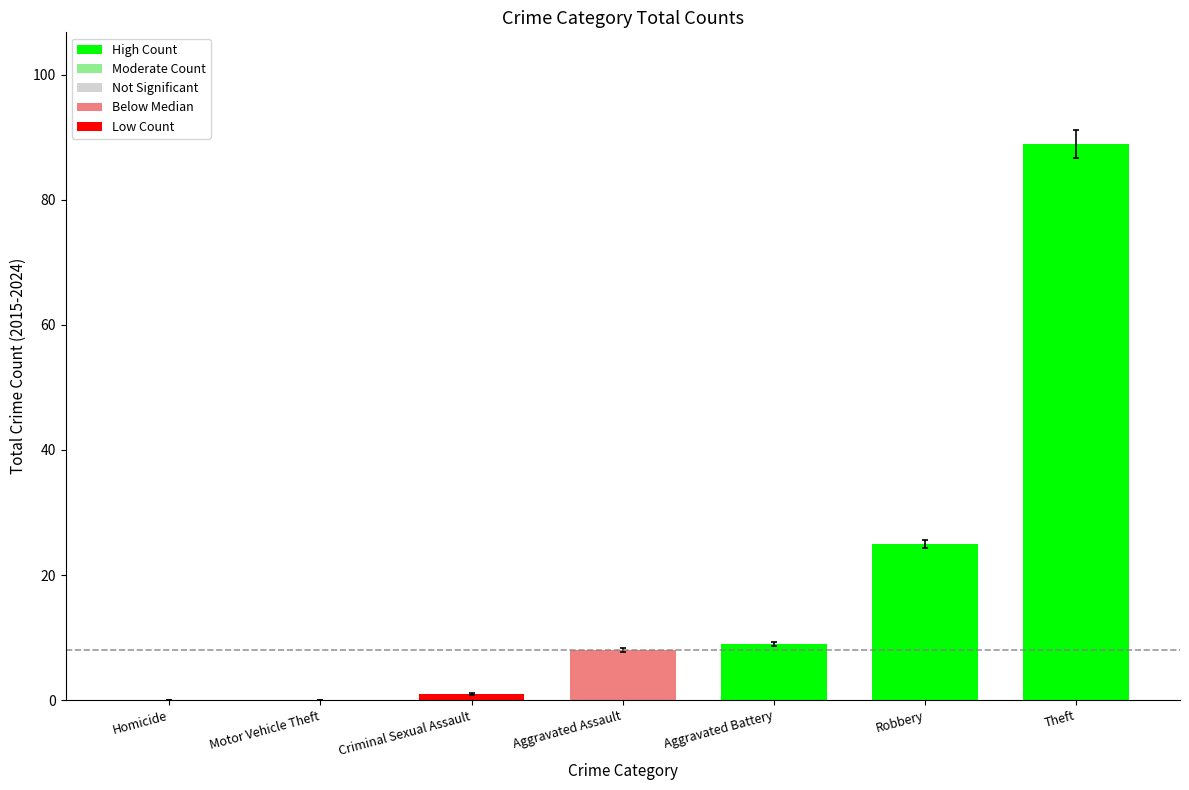

At which label is the value closest to 44?

Robbery